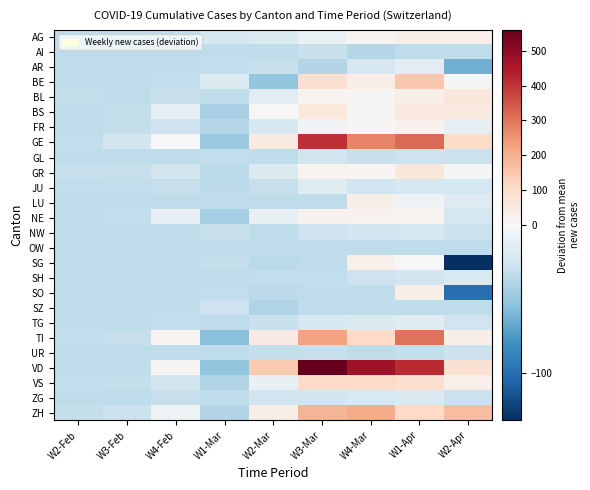

At how many categories does at least one series exceed 20?

5